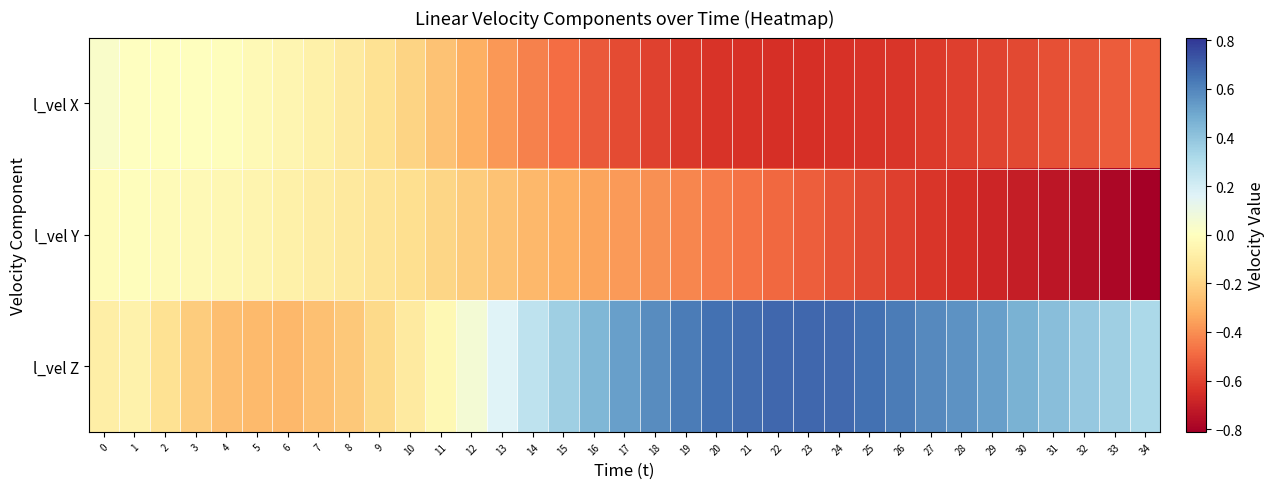

What is the maximum value shown in the chart?

0.7